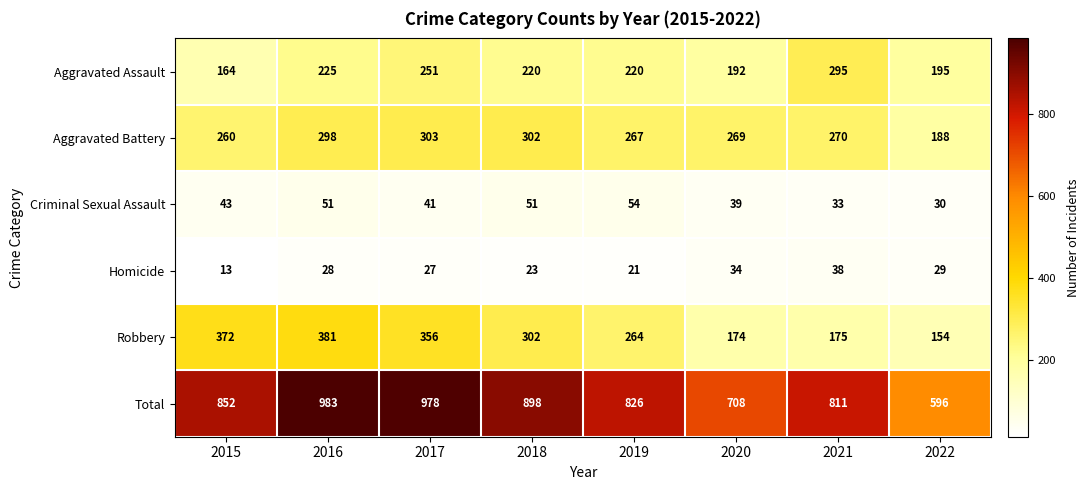

At which label is Aggravated Battery closest to 245?

2015